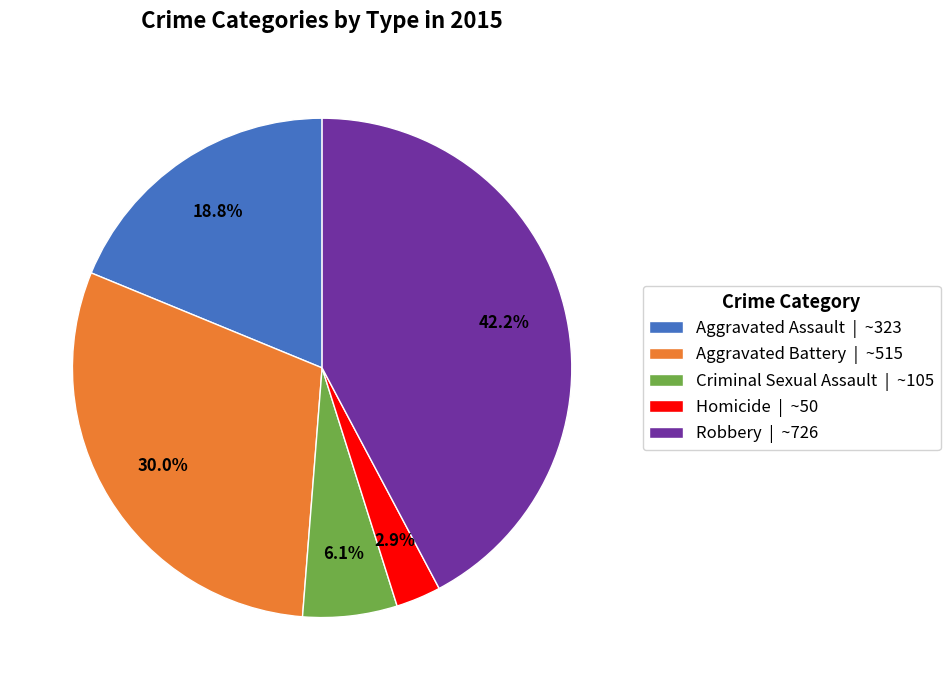

True or false: Aggravated Assault accounts for 30% of the total.

False